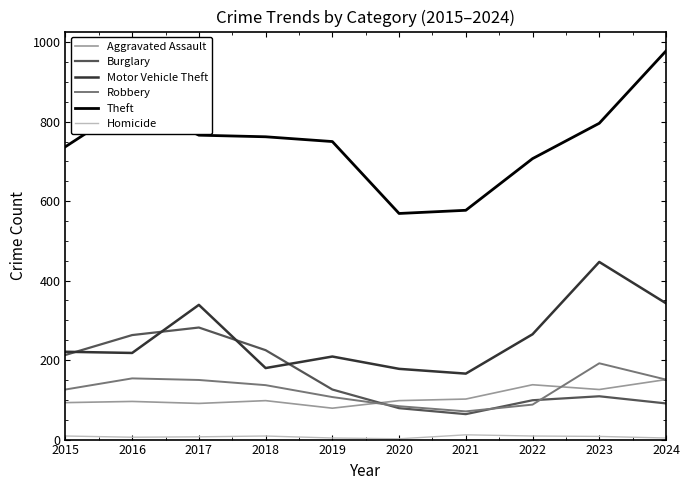

What are all the series names shown in the legend?

Aggravated Assault, Burglary, Motor Vehicle Theft, Robbery, Theft, Homicide